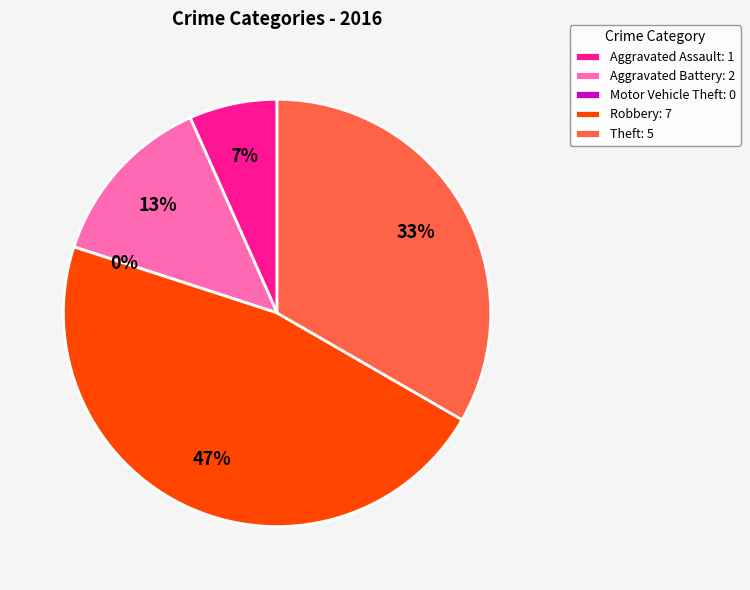

Combined, what portion of the pie is Aggravated Assault and Theft?

40.0%